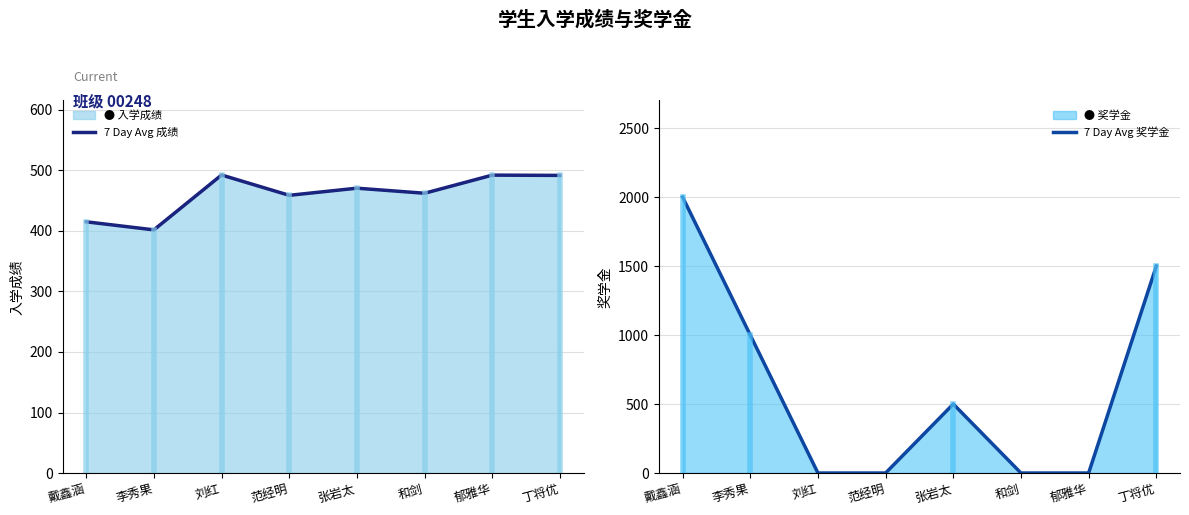

At how many categories does at least one series exceed 1598?

1